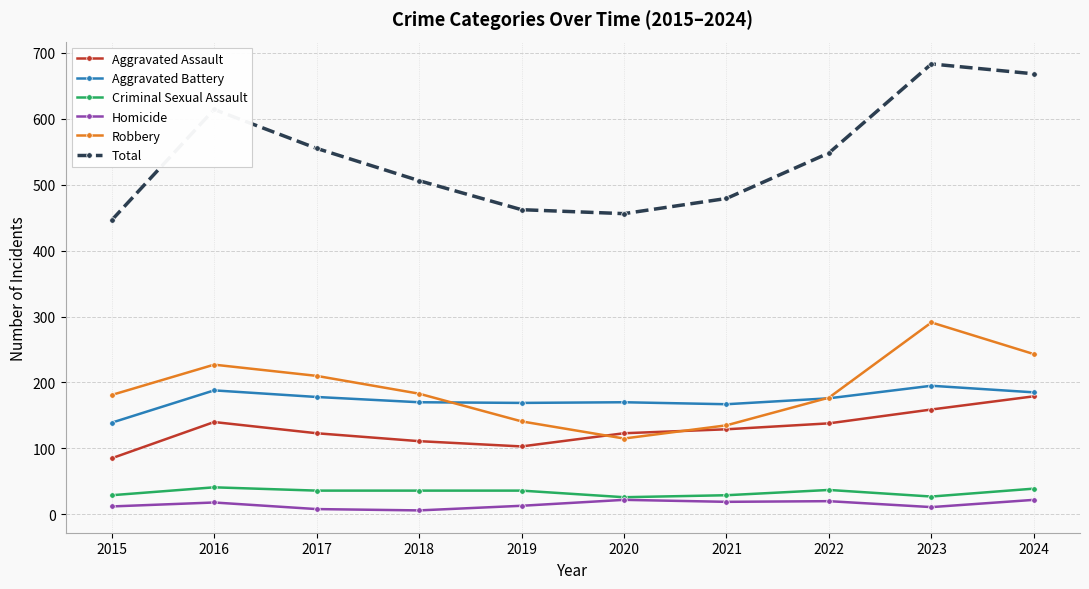

What is the difference between the second highest and second lowest values in the Aggravated Battery series?

21